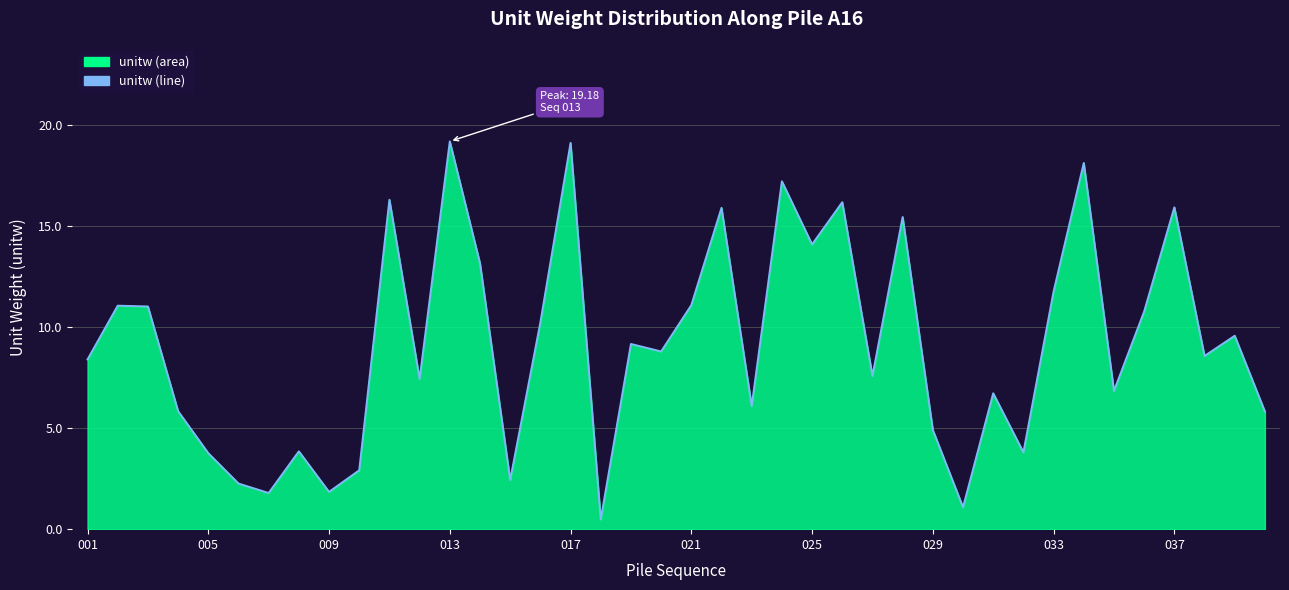

The value at 37 is 8.6. True or false?

True